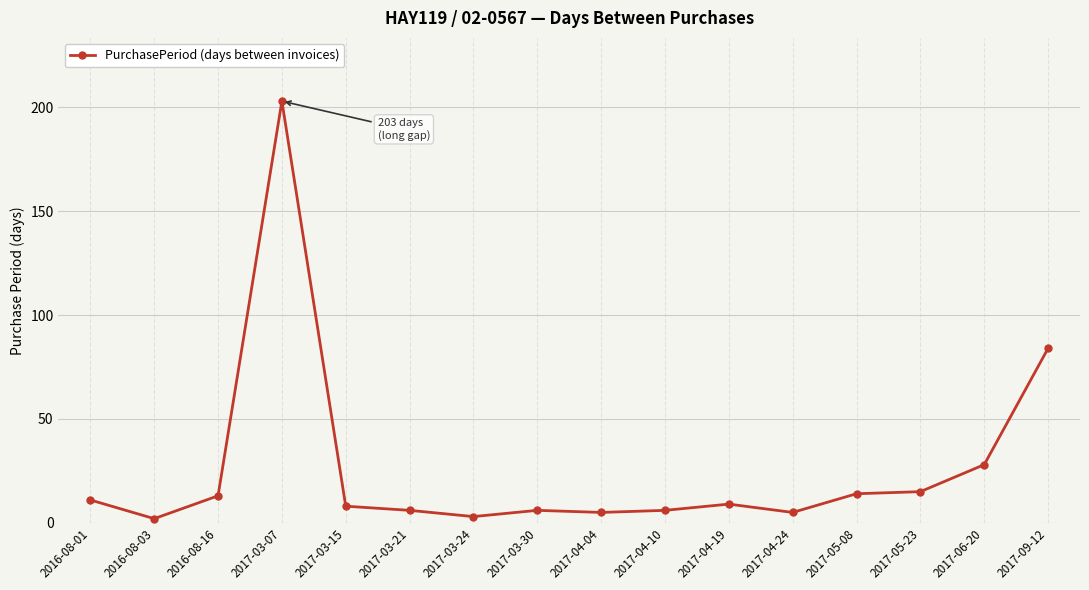

Which has a higher value, 2016-08-01 or 2017-03-15?

2016-08-01